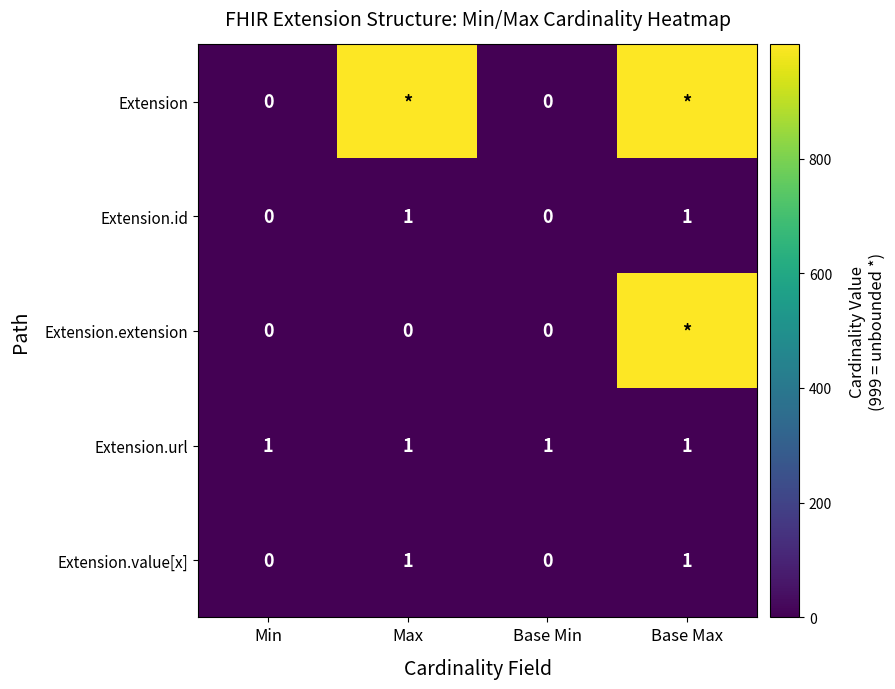

At how many categories does at least one series exceed 739?

2